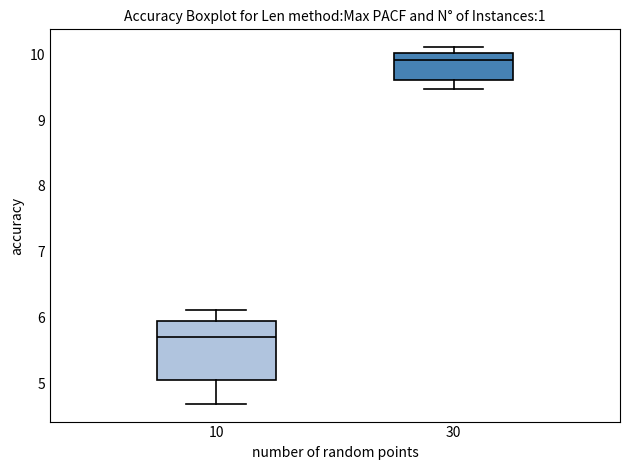

Which box has the highest median line?

30